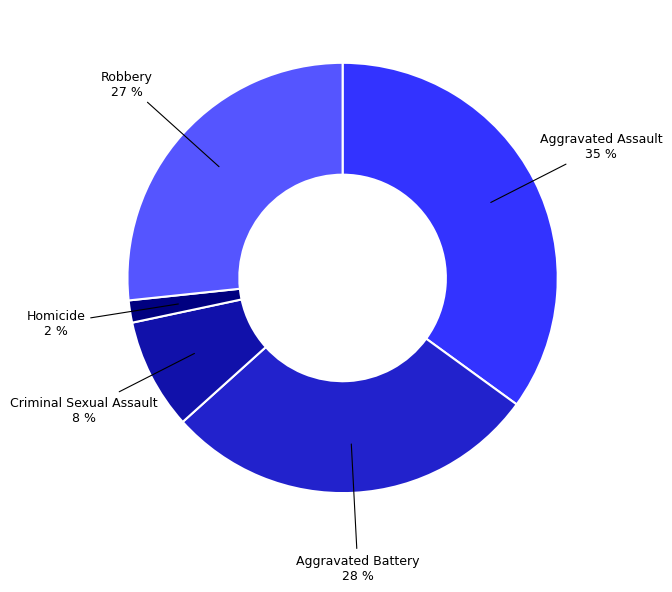

Do Criminal Sexual Assault and Homicide together represent more than half of the pie?

No